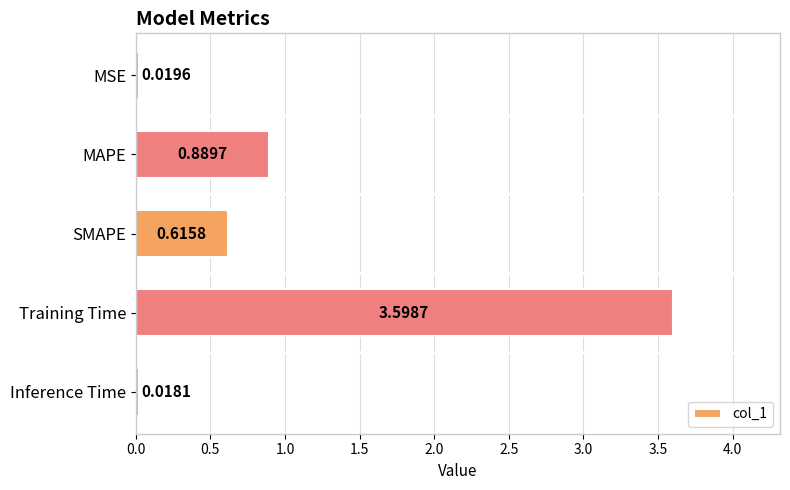

Which category has the lowest value across all series?

Inference Time